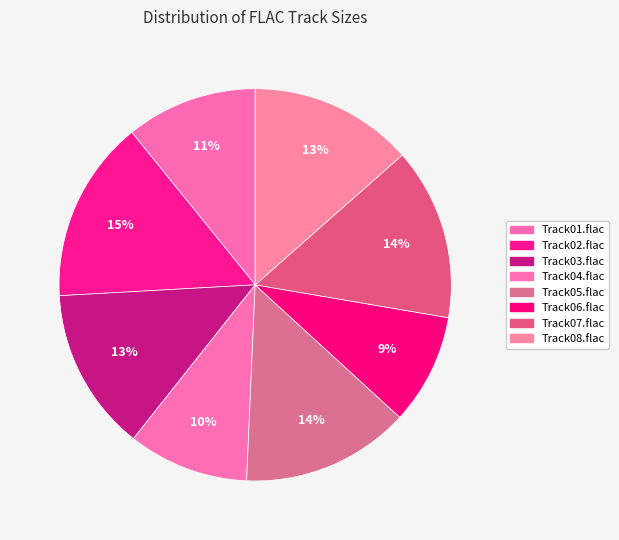

True or false: Track08.flac accounts for 13% of the total.

True